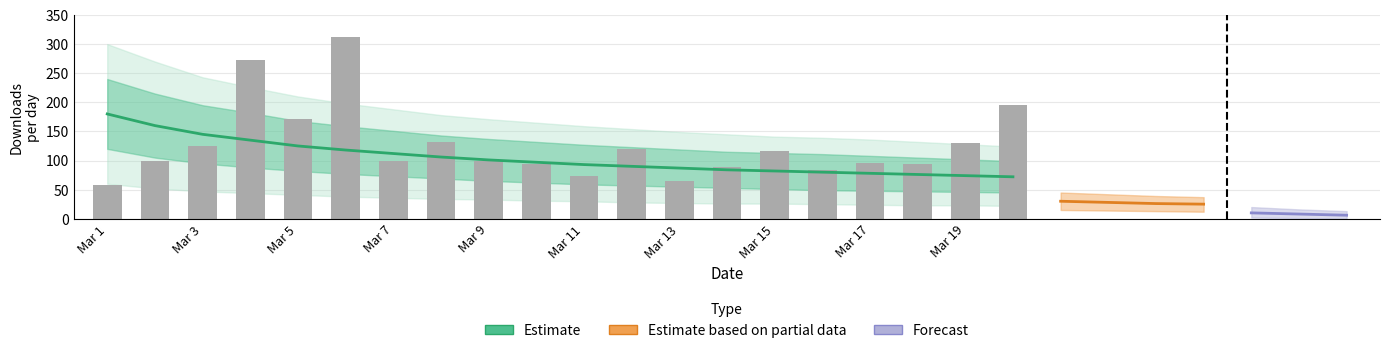

Reading left to right, what are all the values shown in this chart?

58	99	125	273	172	313	99	132	100	94	74	120	64	88	116	83	96	94	130	196